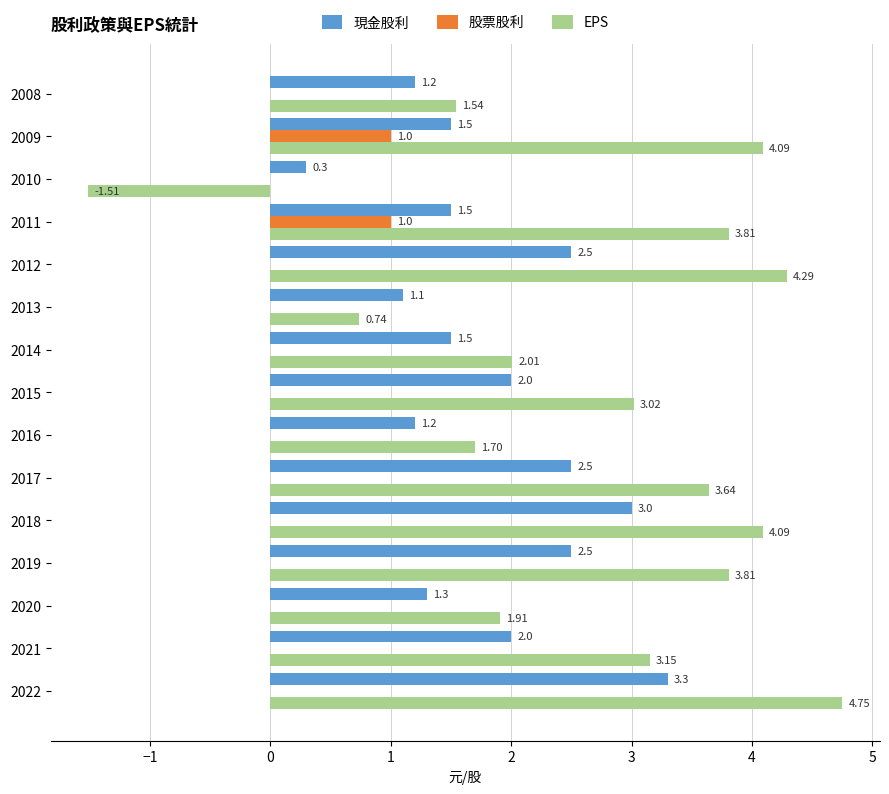

Between 2019 and 2015, which series saw the biggest shift?

EPS